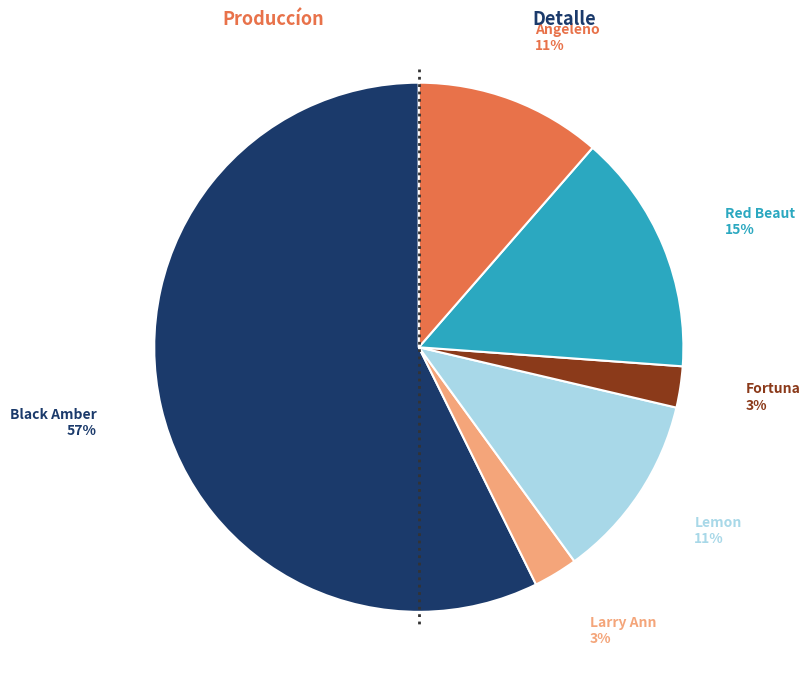

To the nearest percent, what is the average slice percentage?

17%